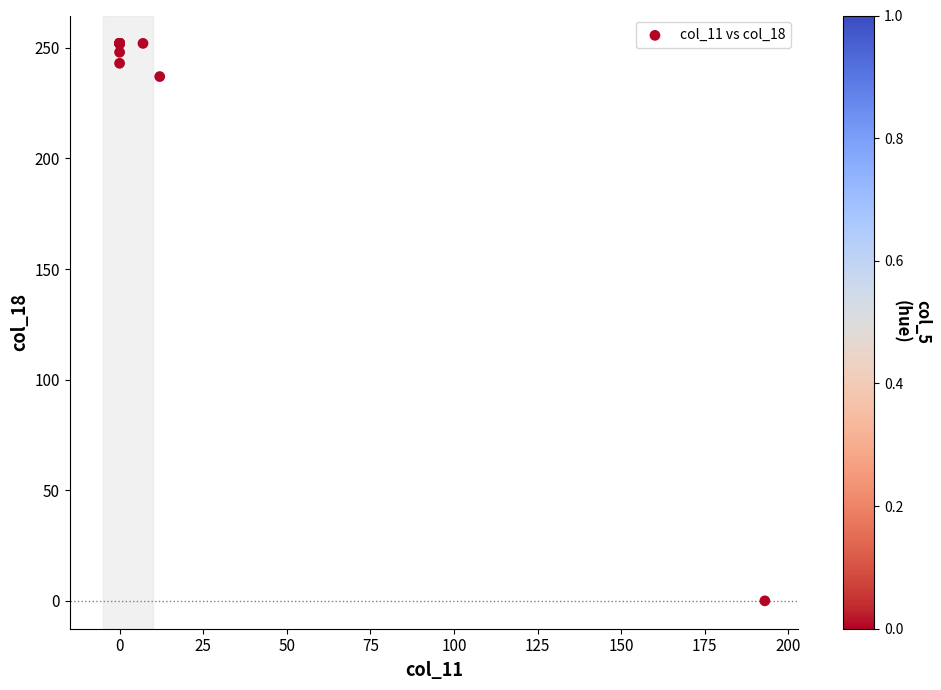

What Y value in the scatter plot is closest to 126?

237